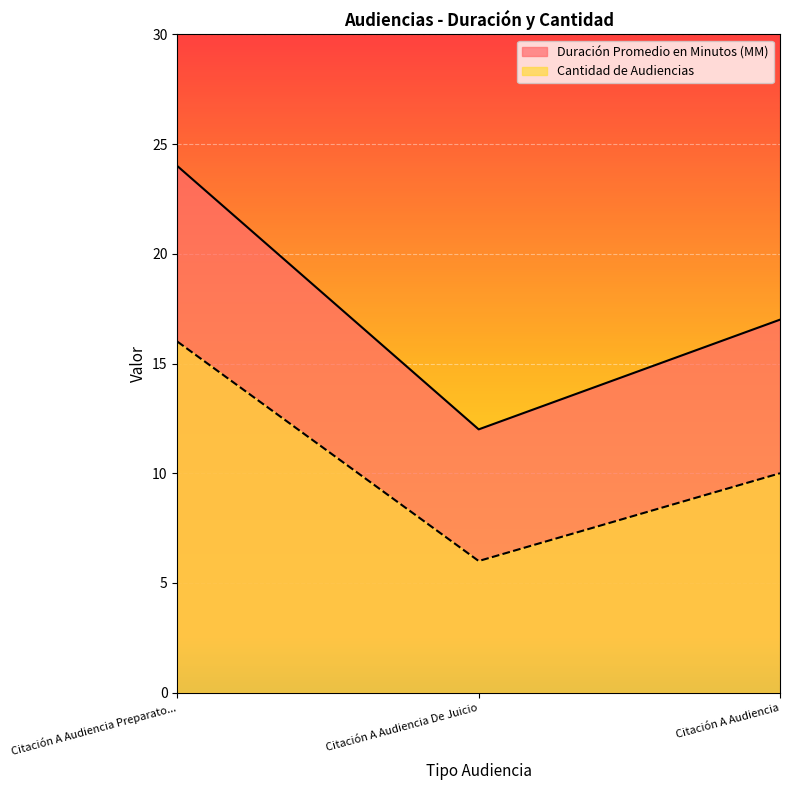

Rank the series by their average value, from lowest to highest.

Cantidad de Audiencias, Duración Promedio en Minutos (MM)